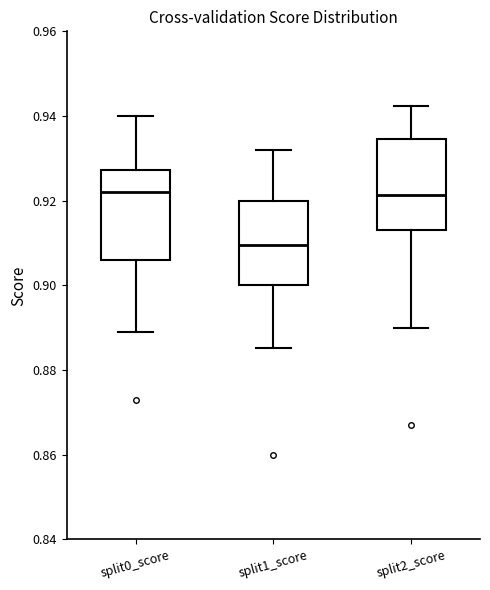

Where is the lower edge of the box for split1_score on the y-axis? The values are not printed on the chart, so give them approximately, as read against the axis.

0.900